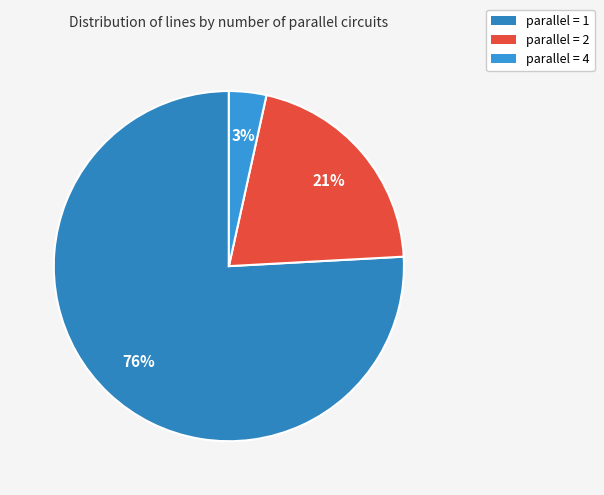

Count the number of slices in the pie.

3